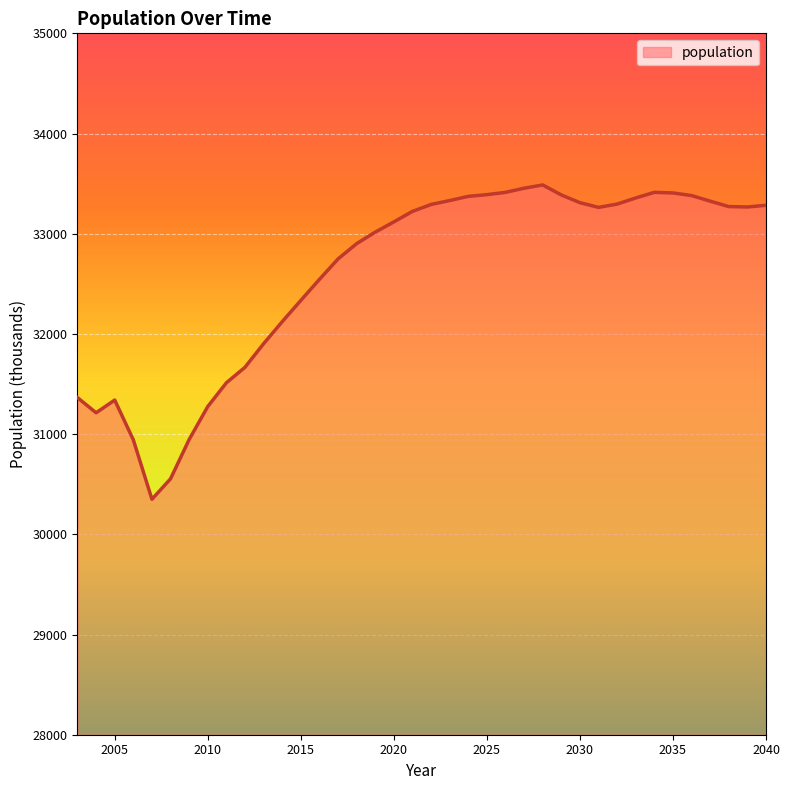

What is the difference between the maximum and minimum values?

3137